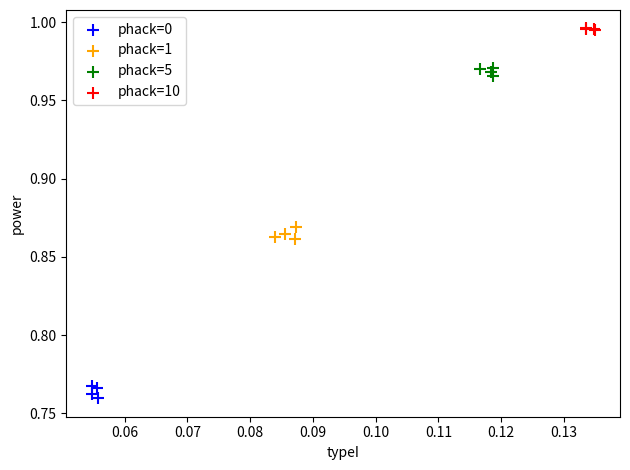

What are all the series names shown in the legend?

phack=0, phack=1, phack=5, phack=10